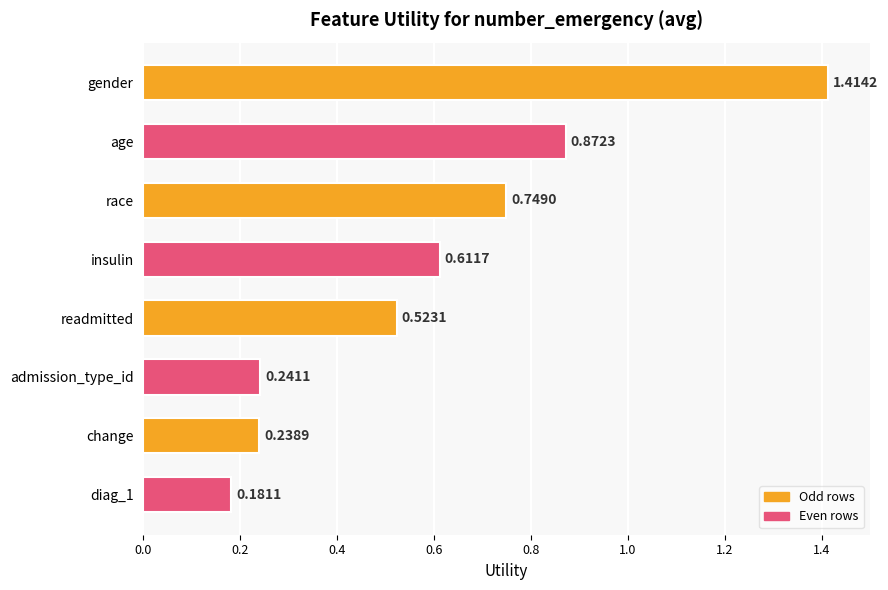

What is the label of the 2nd bar from the bottom?

change